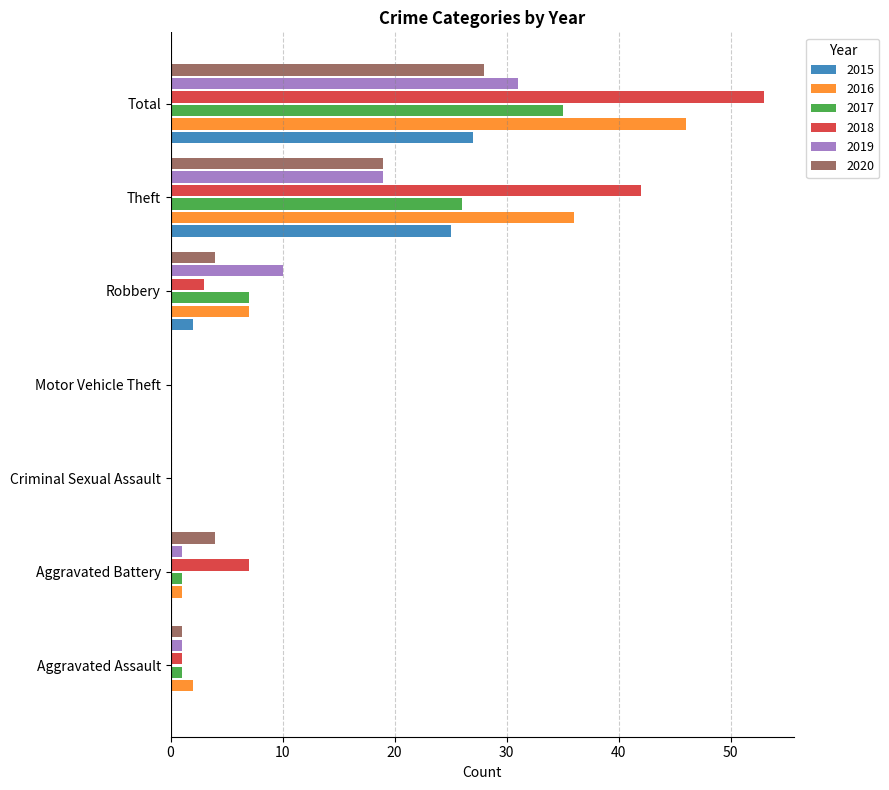

At which label is 2020 closest to 14?

Theft